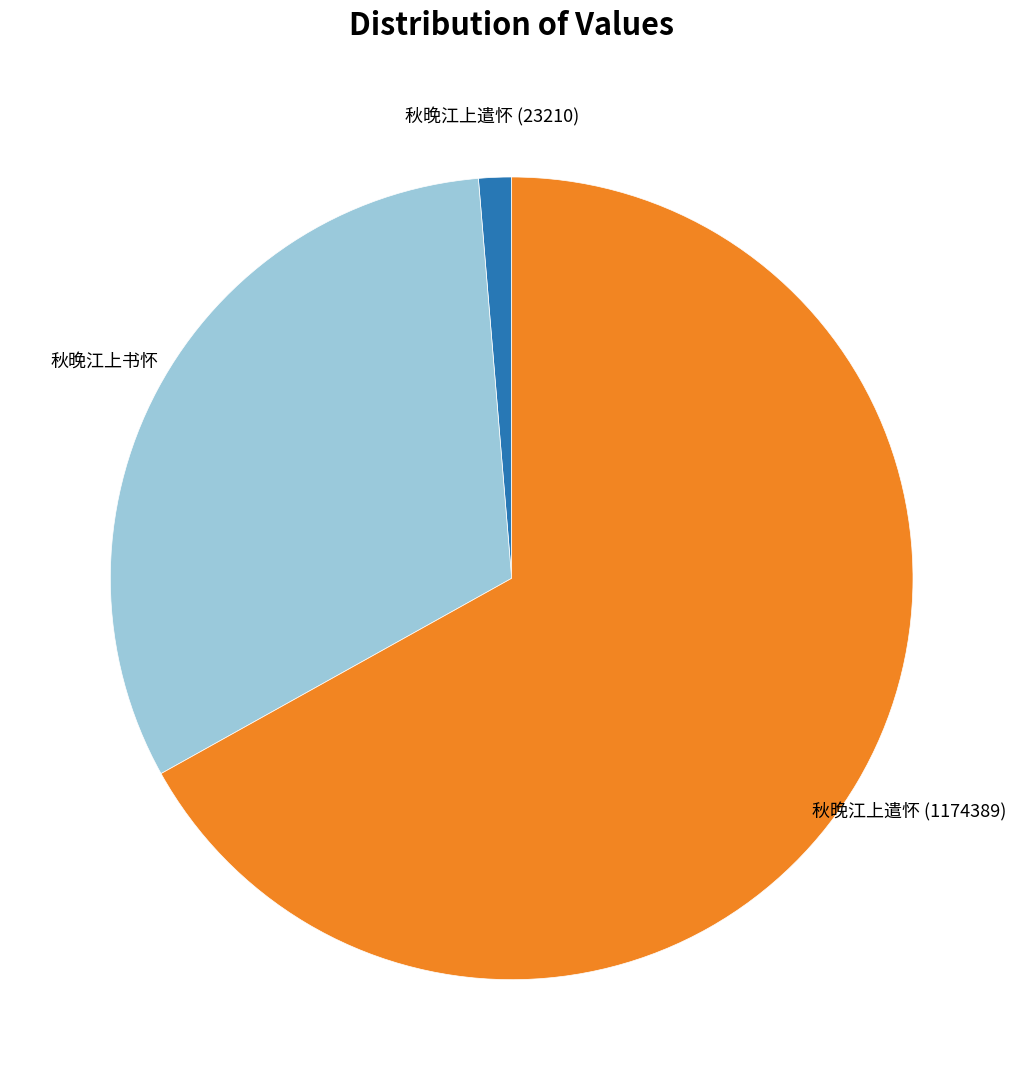

Does any single category account for the majority?

Yes